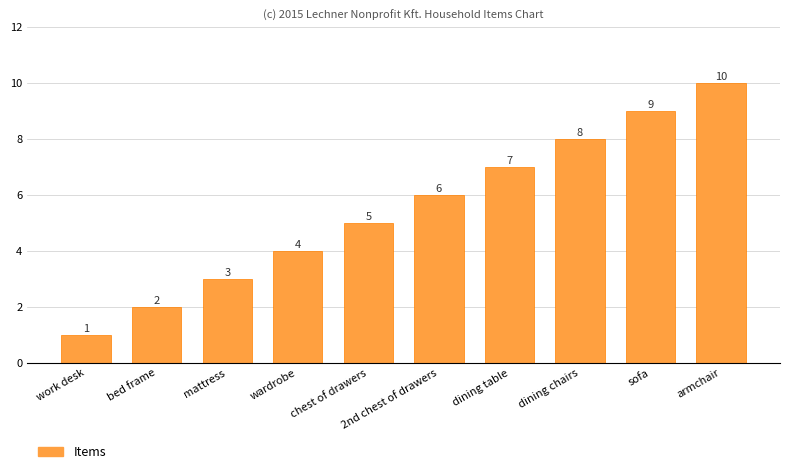

How many values are between 3 and 8?

6